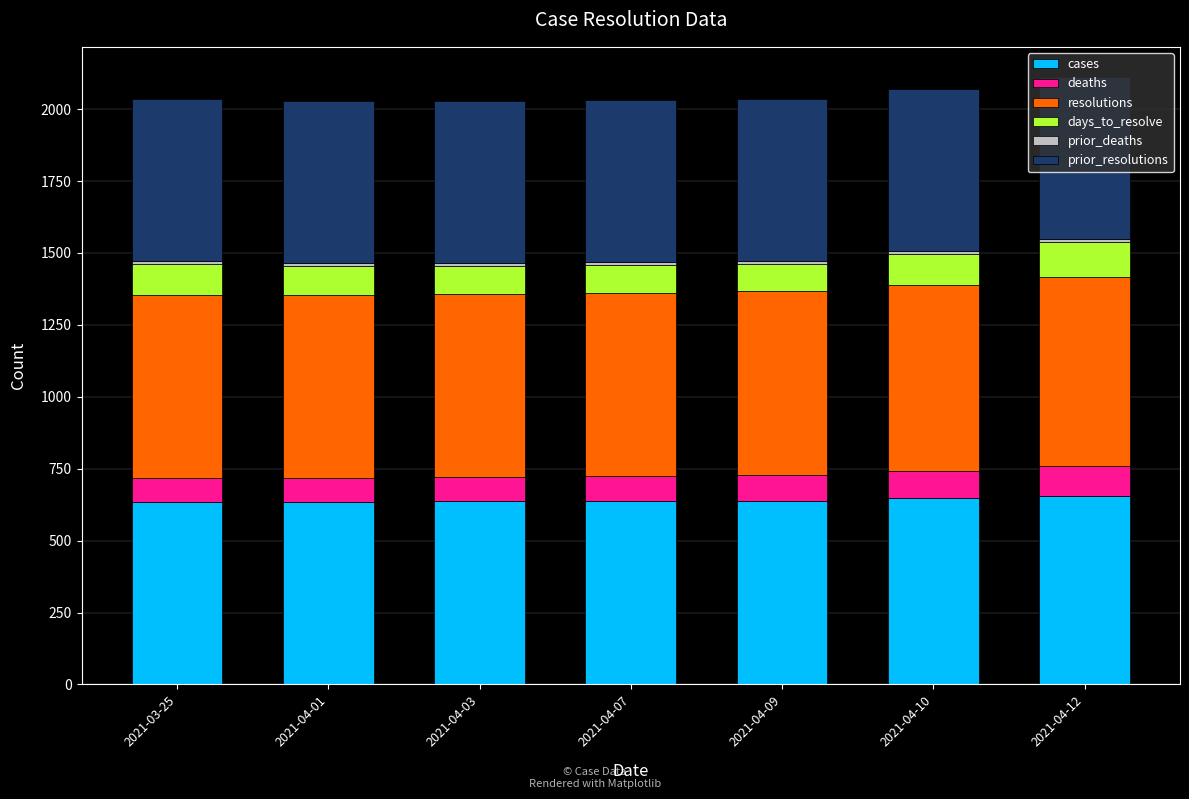

What is the lowest value of the cases series?

633